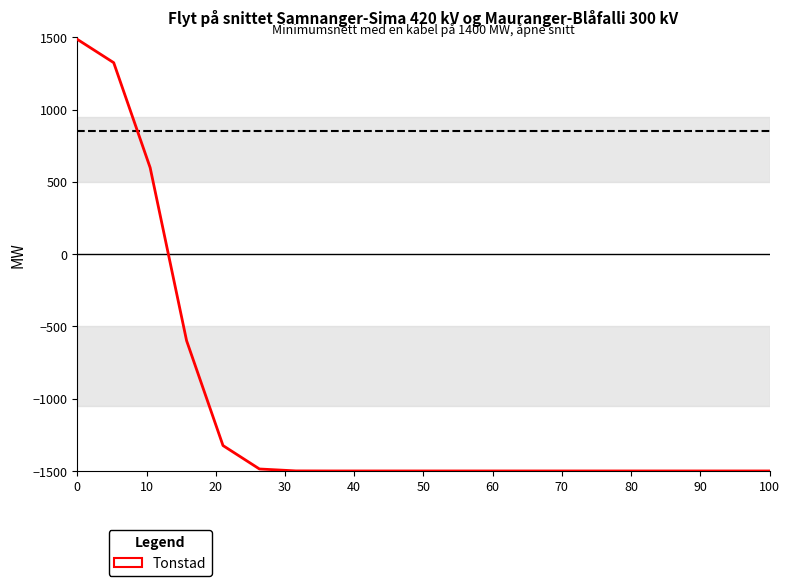

What is the smallest value displayed?

-1500.0